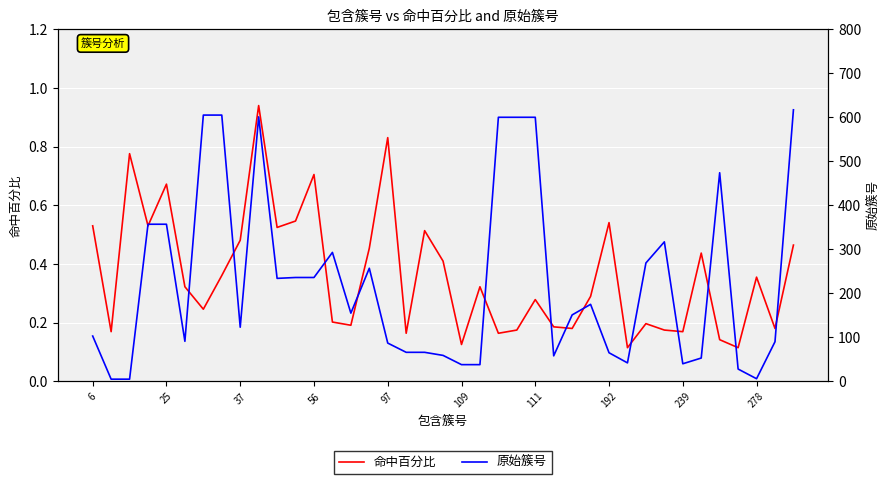

True or false: 命中百分比 has a value of 0.0 at 109.

False